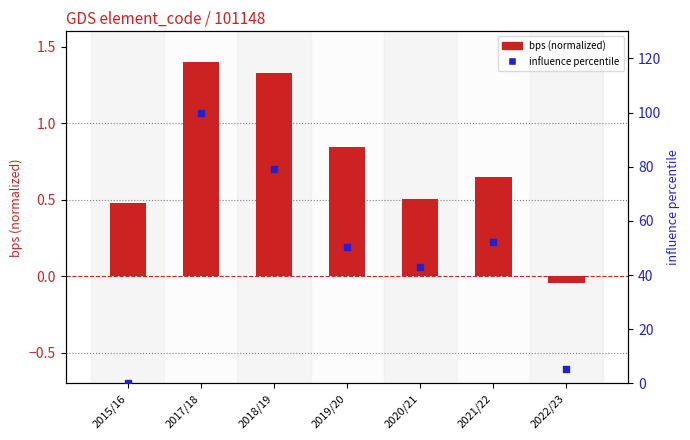

Which series reaches the maximum Y coordinate?

influence percentile